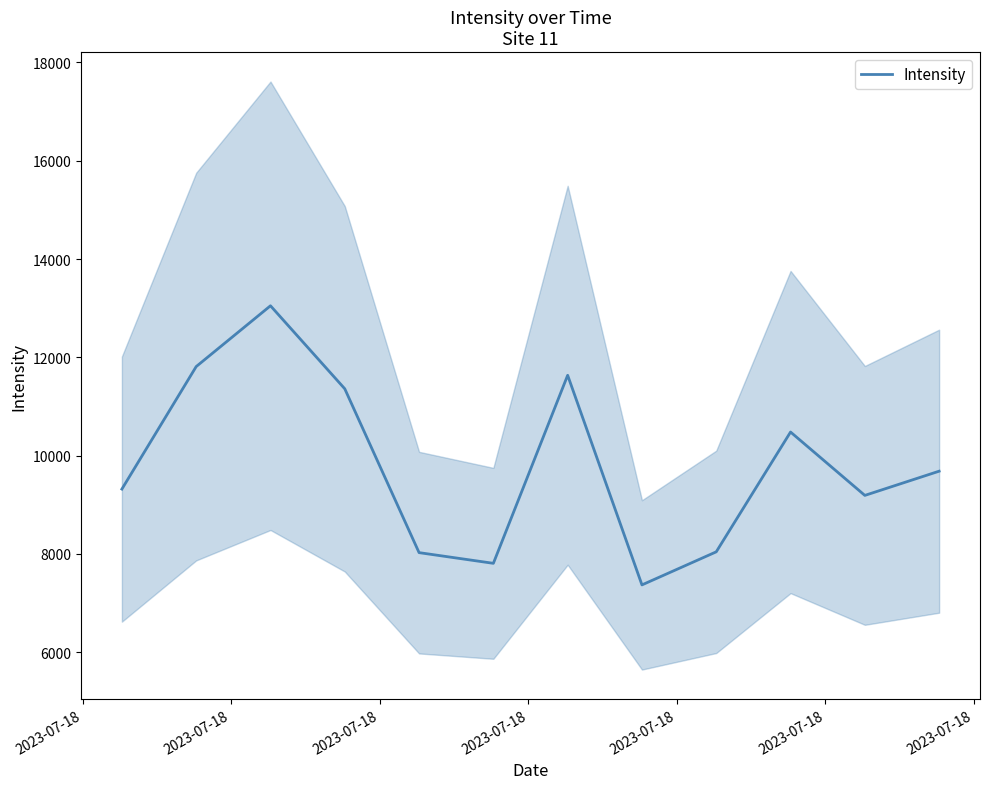

How many interior local valleys (lower than both neighbors) does the data have?

3